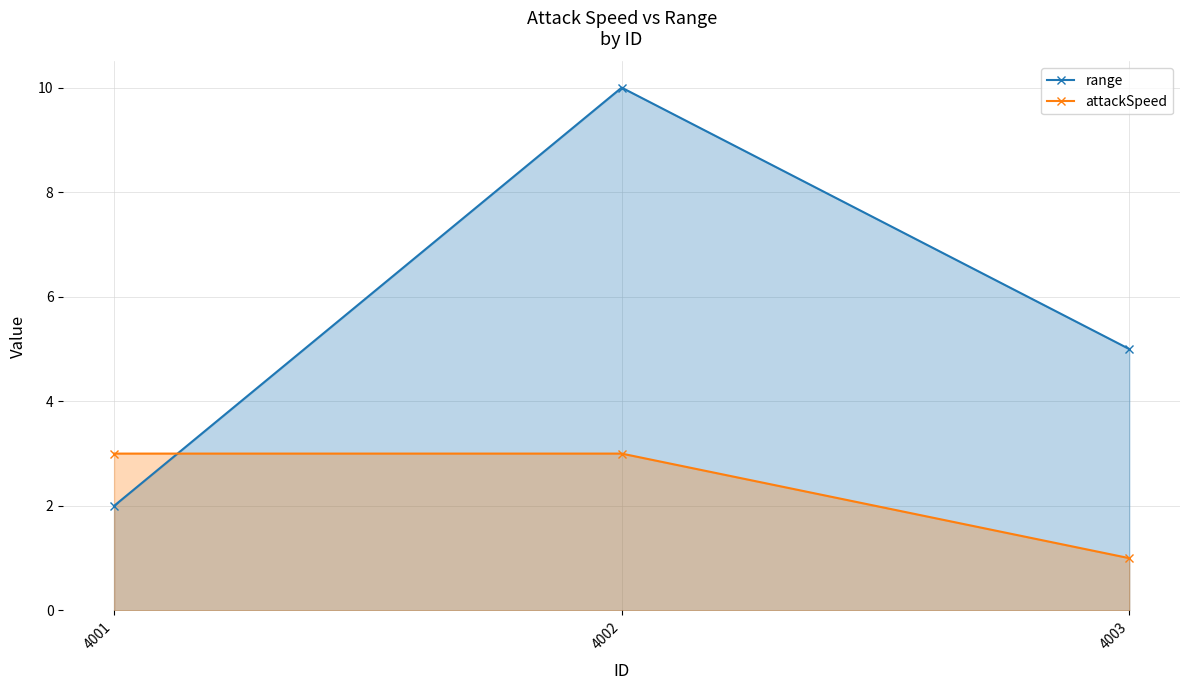

Is it true that attackSpeed equals 3 at 4002?

True